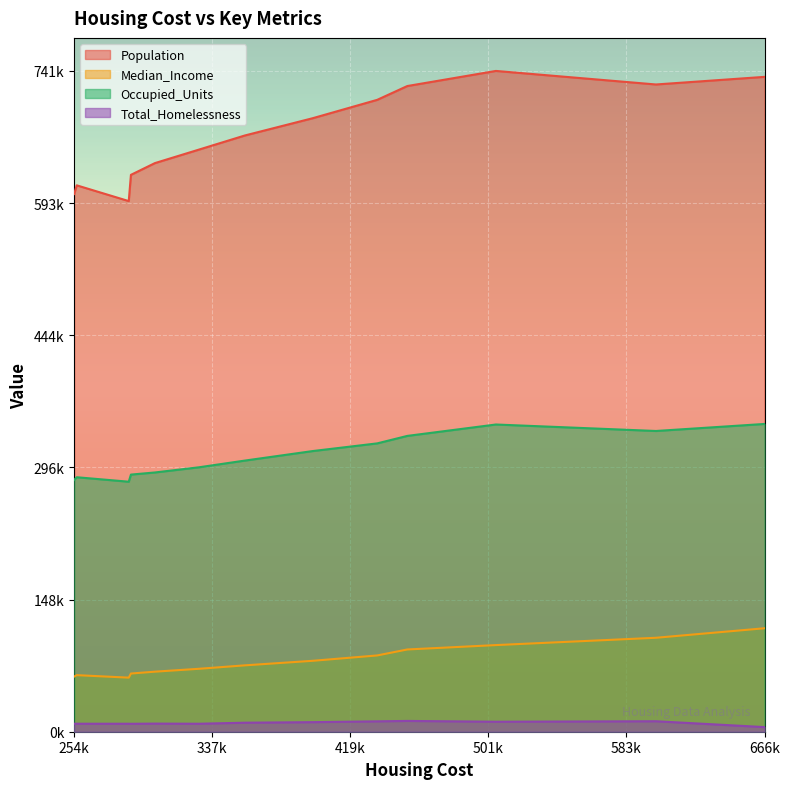

How many lines are shown in the chart?

4